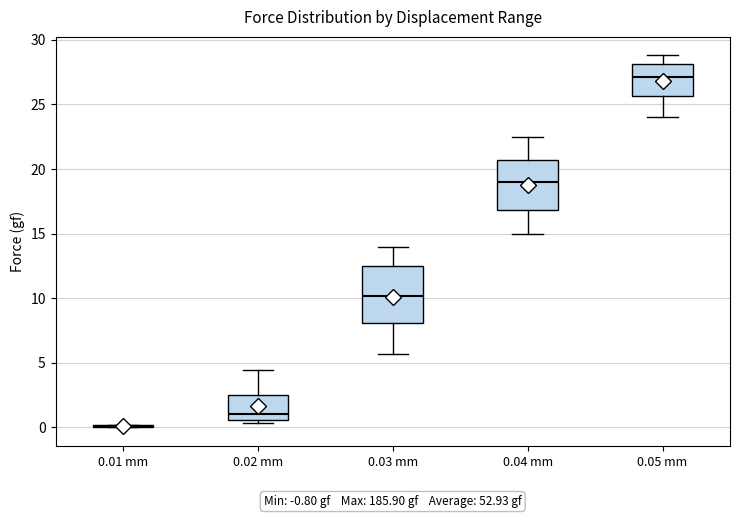

Which box is the tallest, from its lower edge to its upper edge?

0.03 mm